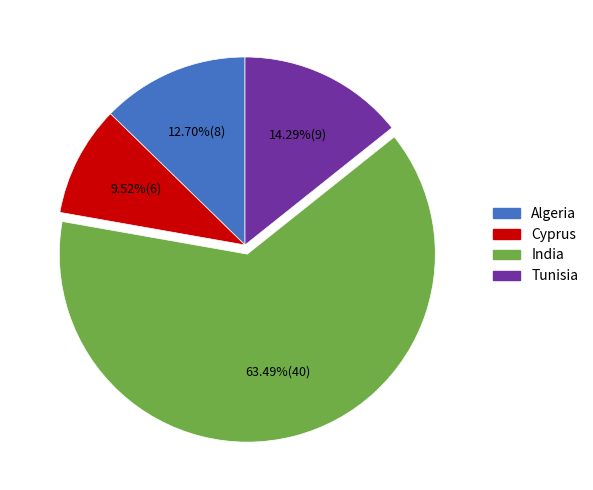

The Tunisia slice represents 3% of the pie. True or false?

False